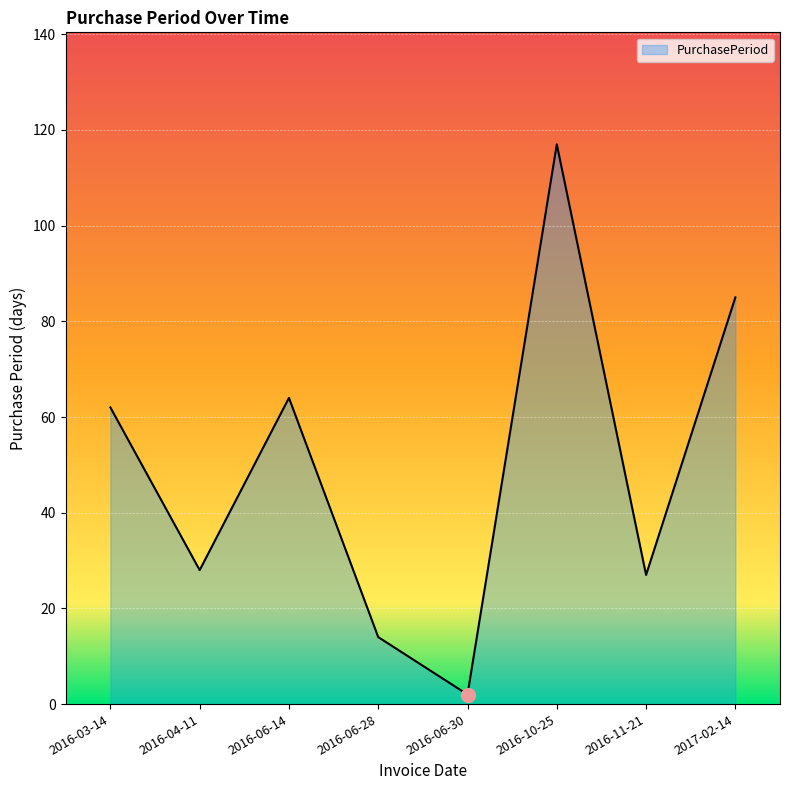

Count the number of data series in this chart.

1